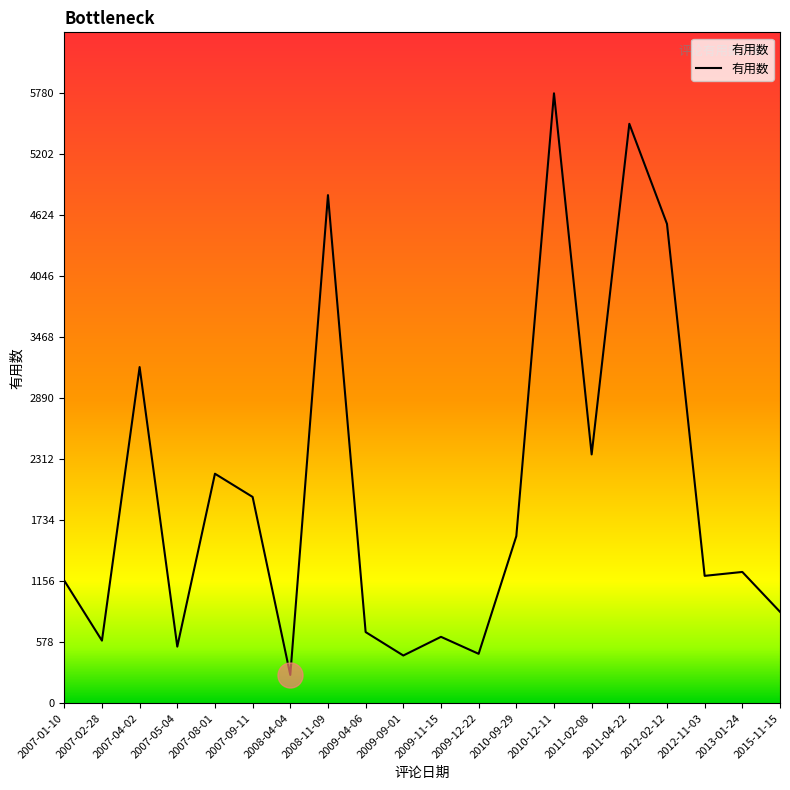

At which label is the value closest to 3023?

2007-04-02